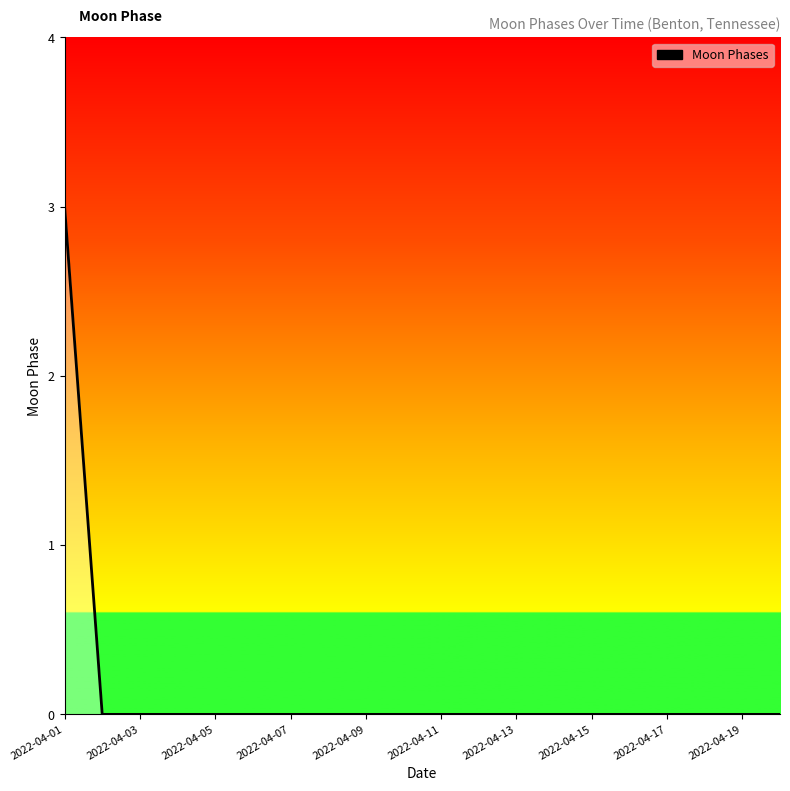

What is the greatest value displayed?

3